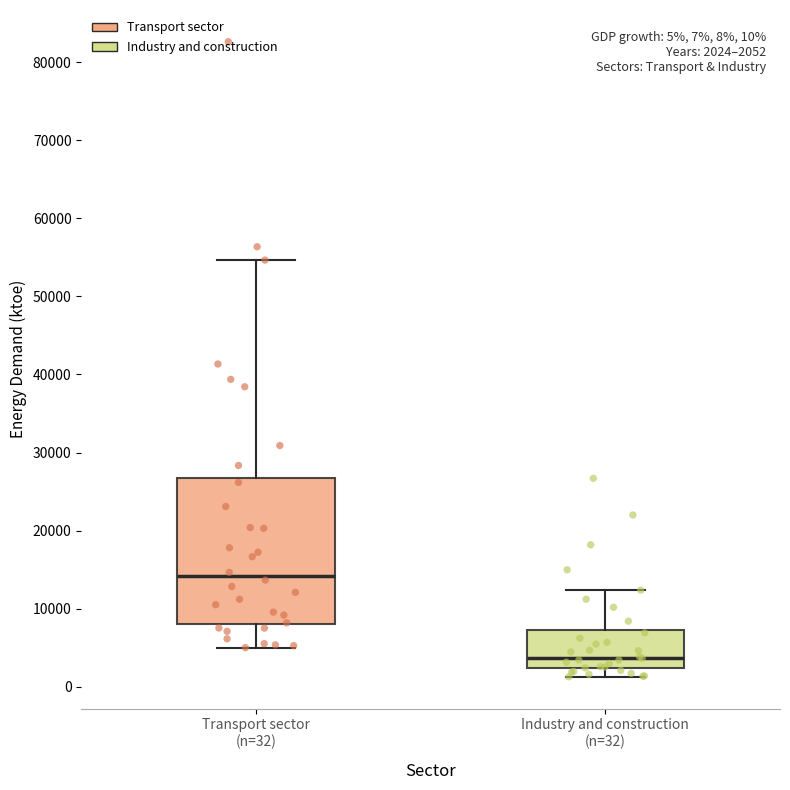

Which box is the tallest, from its lower edge to its upper edge?

Transport sector (n=32)